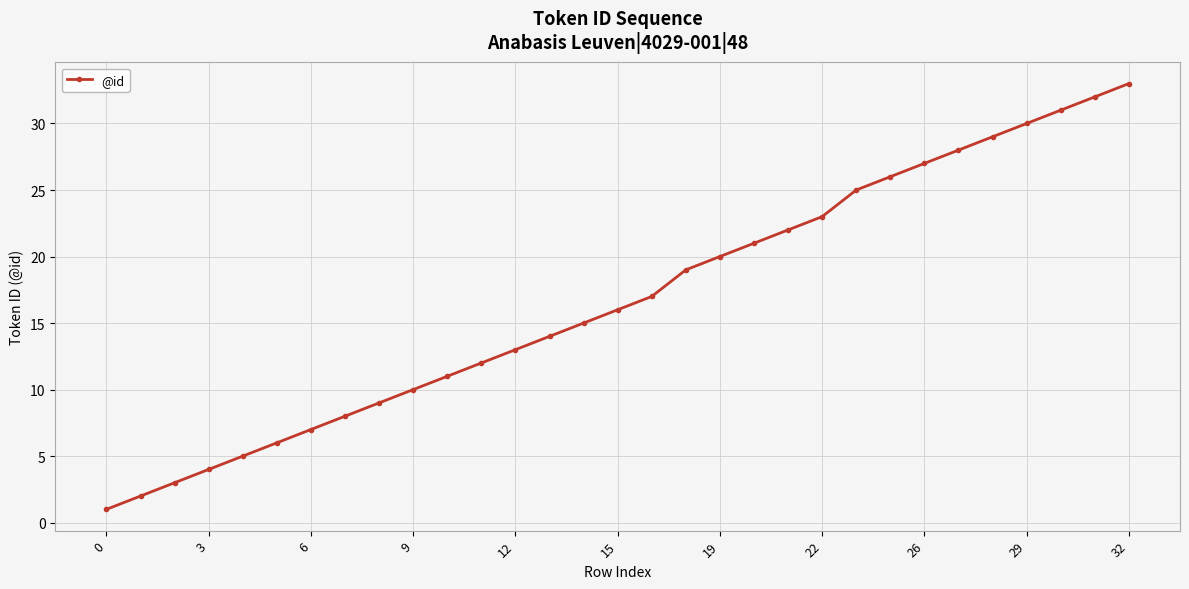

What is the maximum value shown in the chart?

33